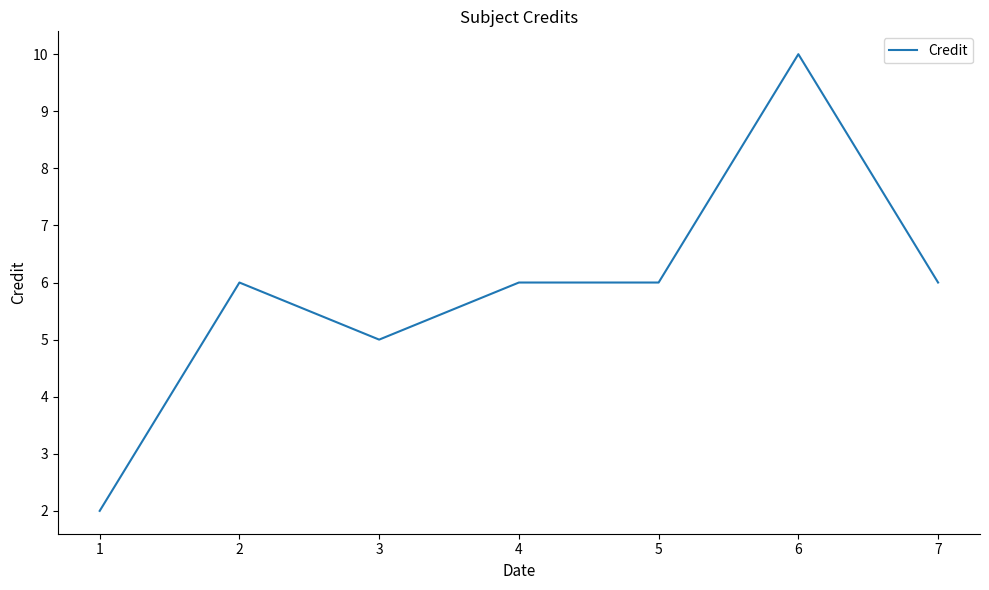

What is the difference between the maximum and minimum values?

8